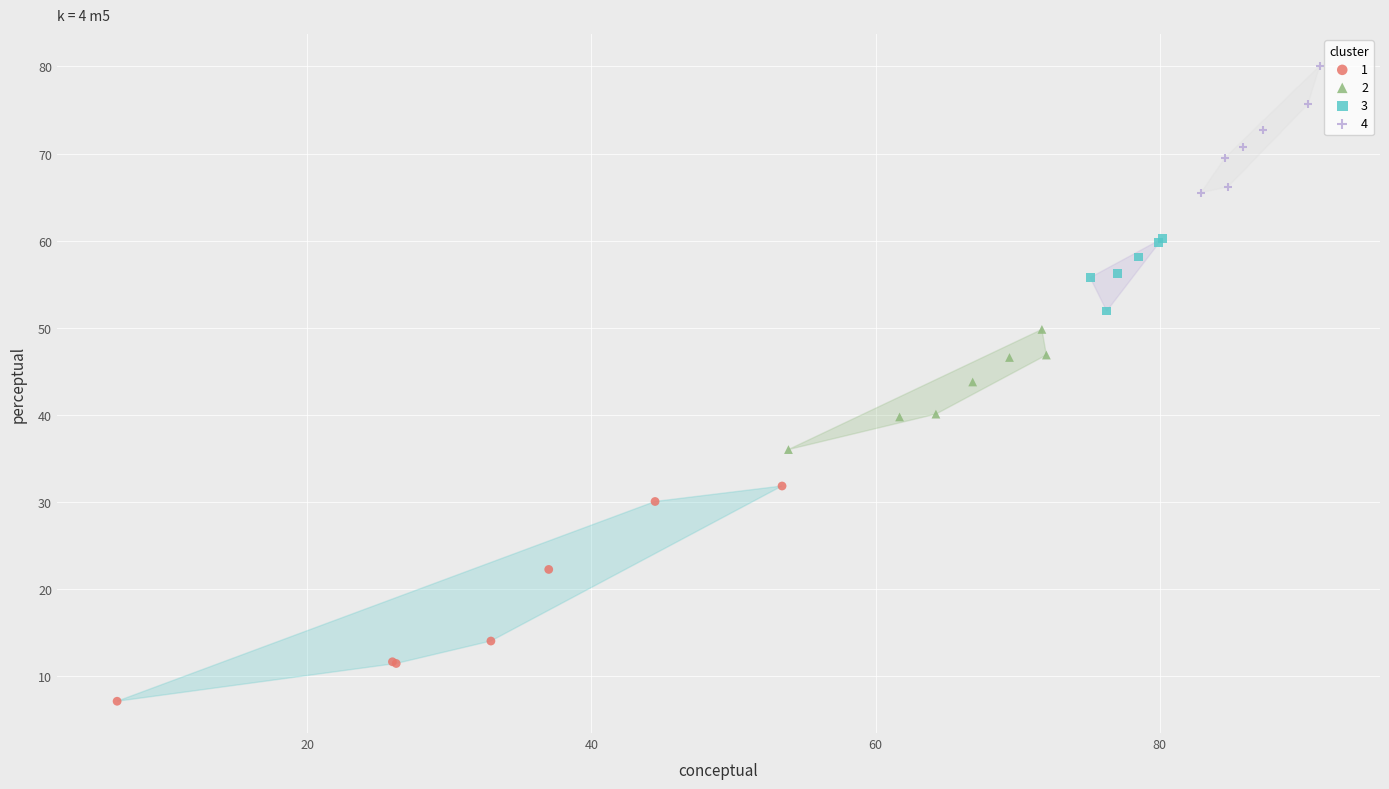

Which series reaches the maximum Y coordinate?

4